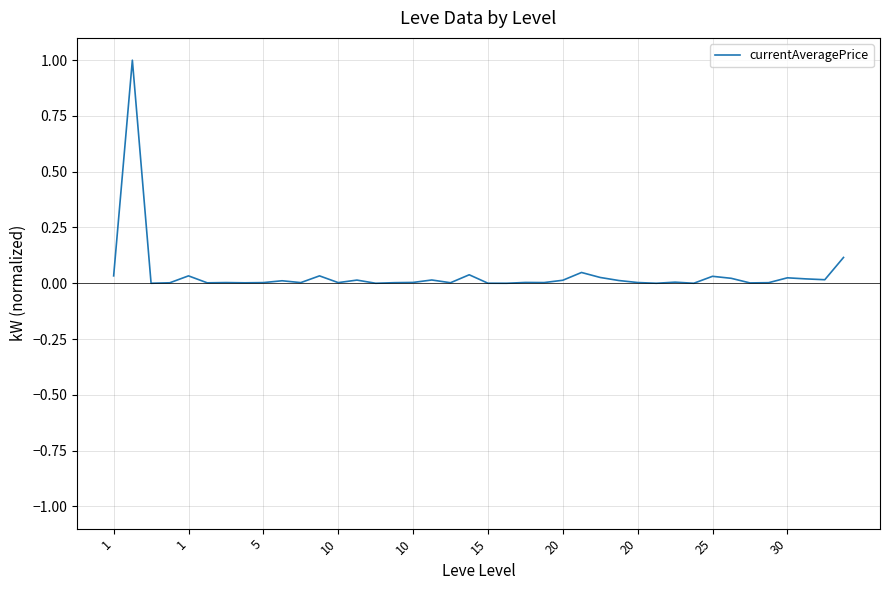

What is the difference between the maximum and minimum values?

1.0